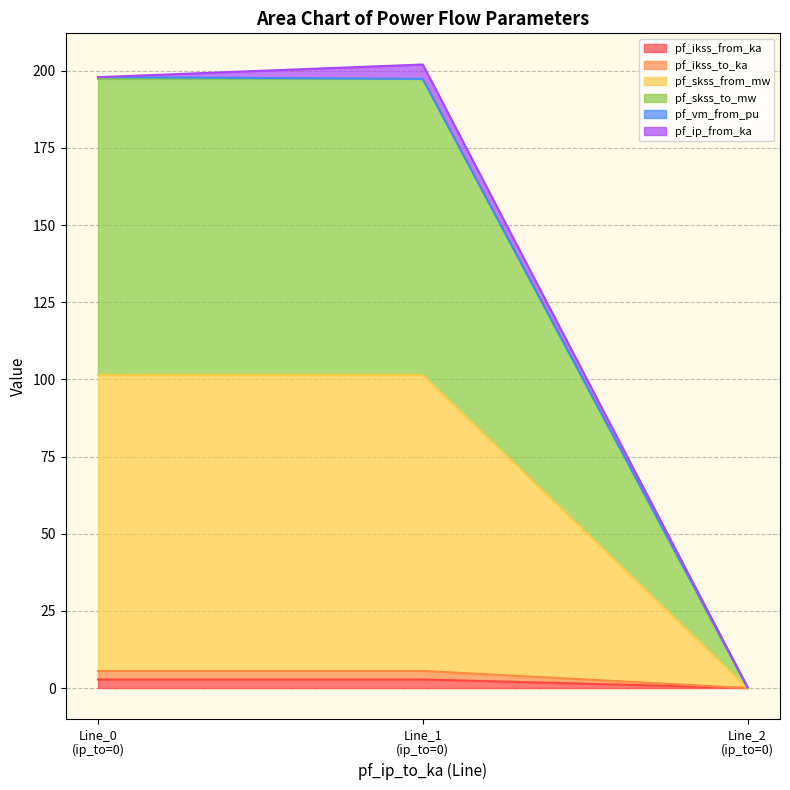

True or false: pf_ikss_from_ka has a value of 2.8 at Line_1 (ip_to=0).

True